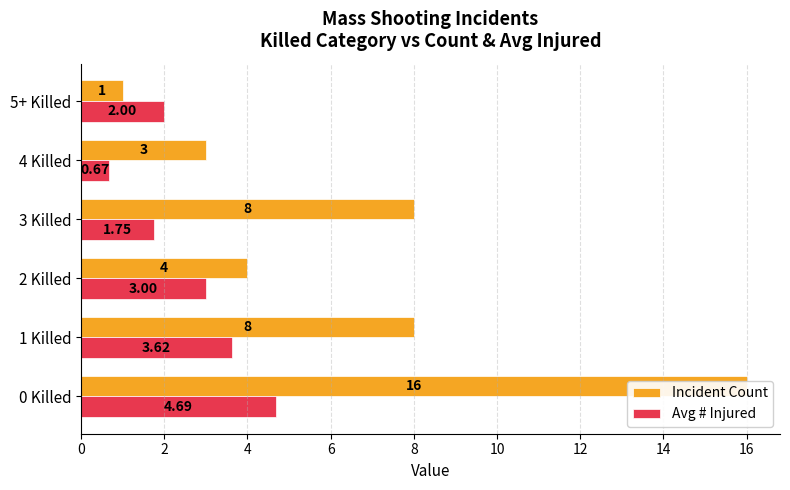

Reading left to right, extract all data points from this chart.

Incident Count: 16.0	8.0	4.0	8.0	3.0	1.0
Avg # Injured: 4.7	3.6	3.0	1.8	0.7	2.0